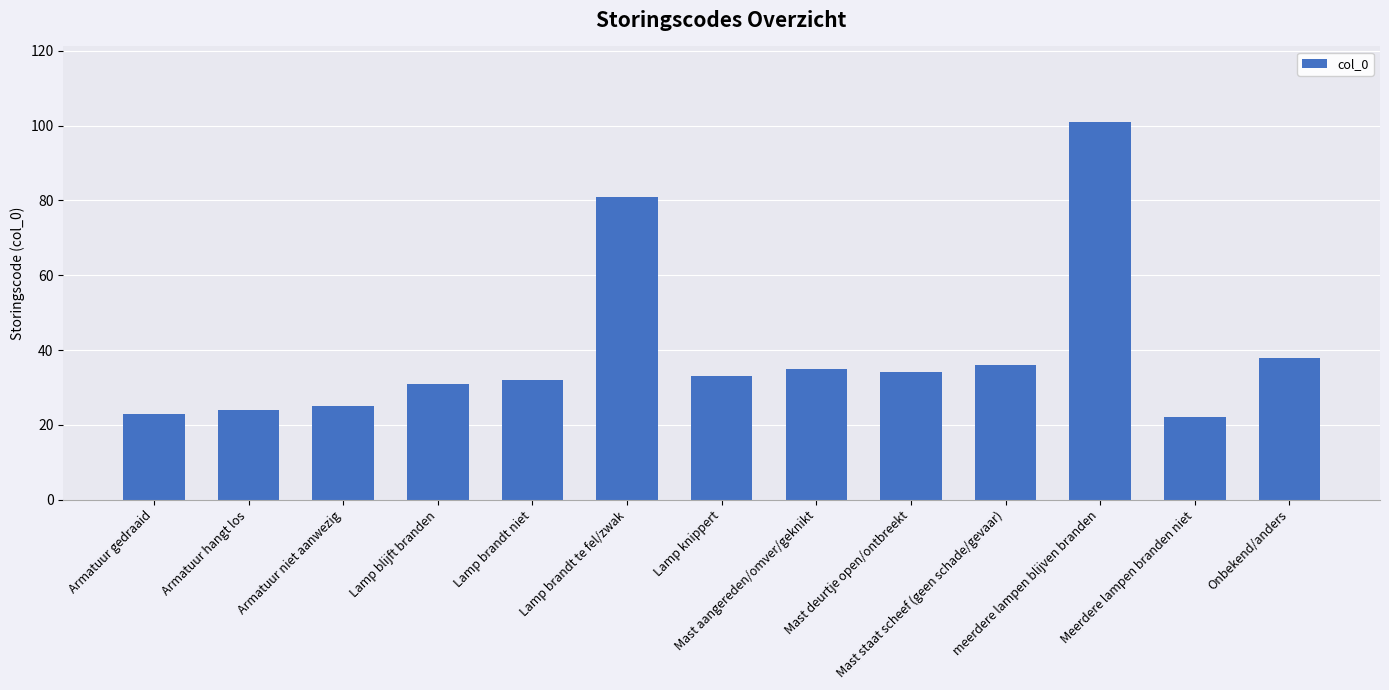

List the labels in order of value, smallest first.

Meerdere lampen branden niet, Armatuur gedraaid, Armatuur hangt los, Armatuur niet aanwezig, Lamp blijft branden, Lamp brandt niet, Lamp knippert, Mast deurtje open/ontbreekt, Mast aangereden/omver/geknikt, Mast staat scheef (geen schade/gevaar), Onbekend/anders, Lamp brandt te fel/zwak, meerdere lampen blijven branden